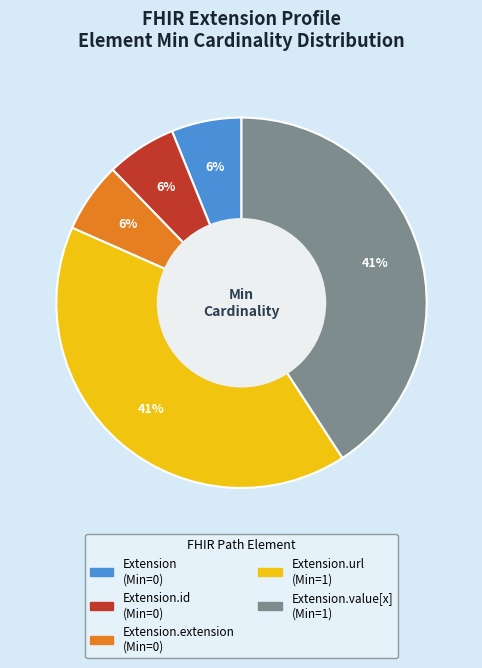

To the nearest percent, what is the average slice percentage?

20%